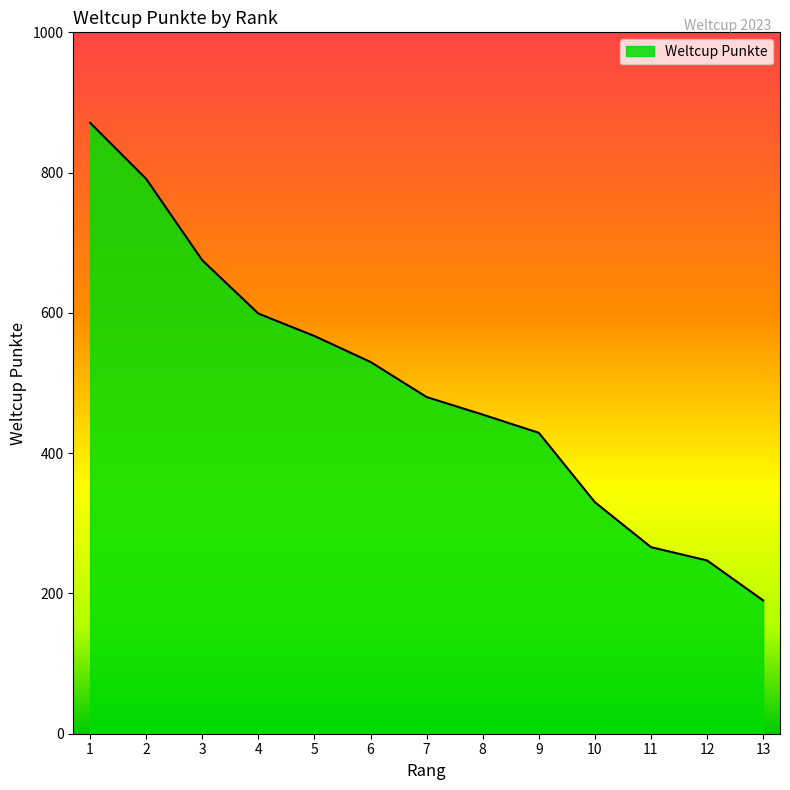

What is the sum of all values?

6430